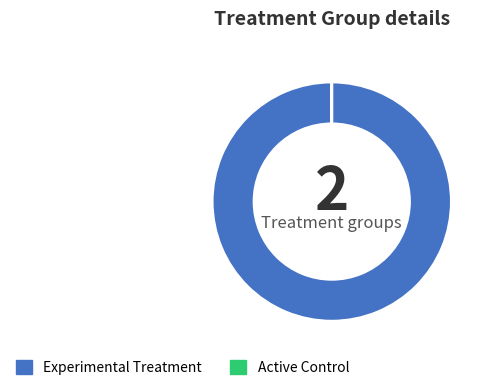

Does any single category account for the majority?

Yes